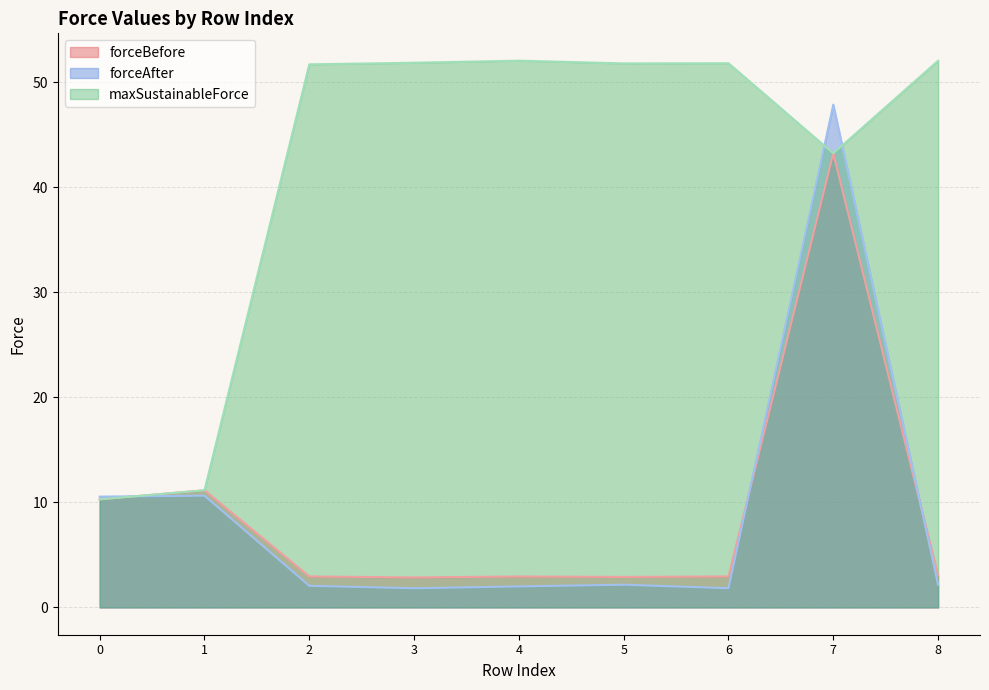

Rank the categories by forceAfter value from highest to lowest.

7, 1, 0, 5, 8, 2, 4, 6, 3